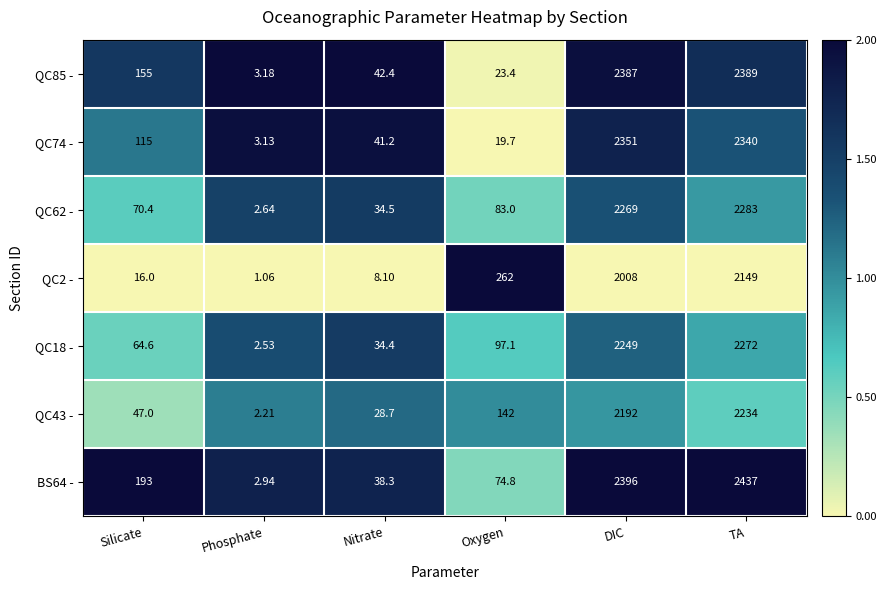

Where is QC62 - nearest to the value 1142?

Oxygen